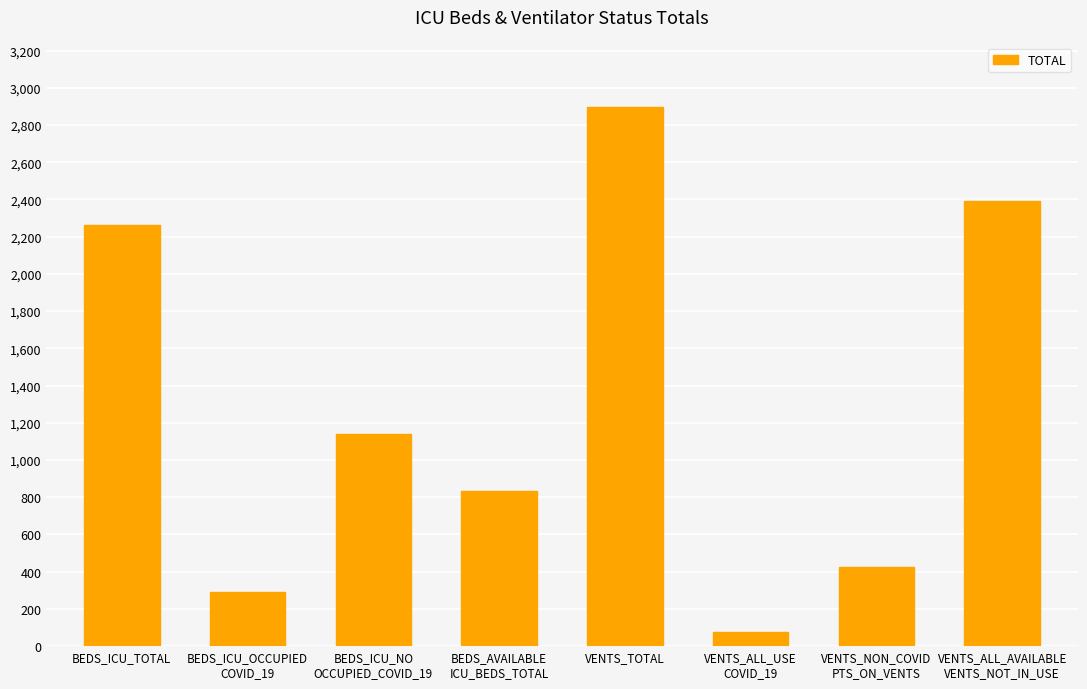

What is the difference between the second highest and second lowest values?

2102